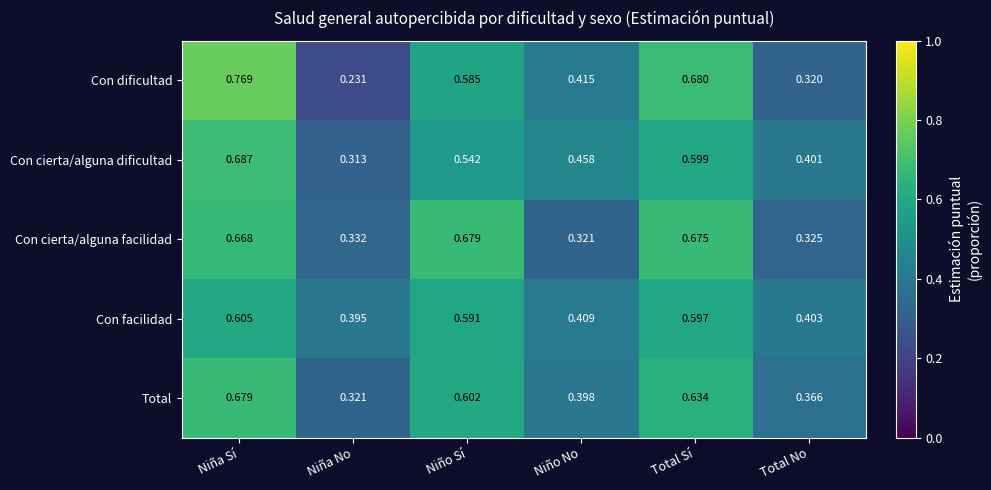

Rank the series at Total No from lowest to highest value.

Con dificultad, Con cierta/alguna facilidad, Total, Con cierta/alguna dificultad, Con facilidad